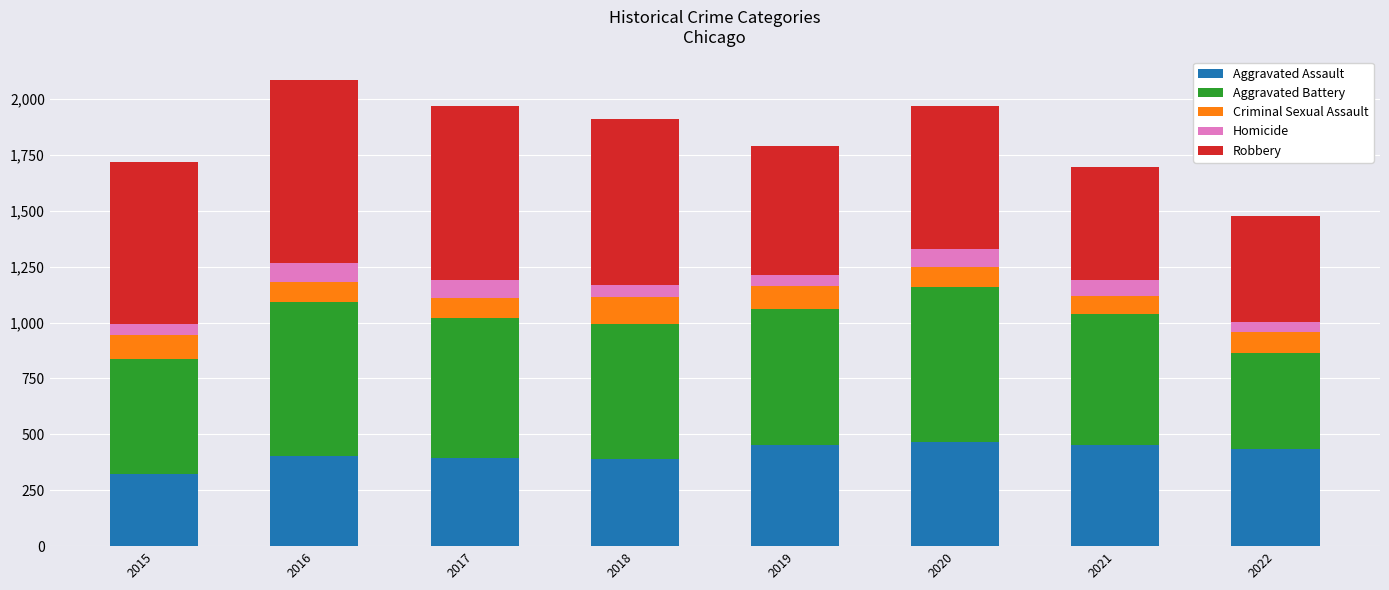

What is the total value across all series at 2022?

1479